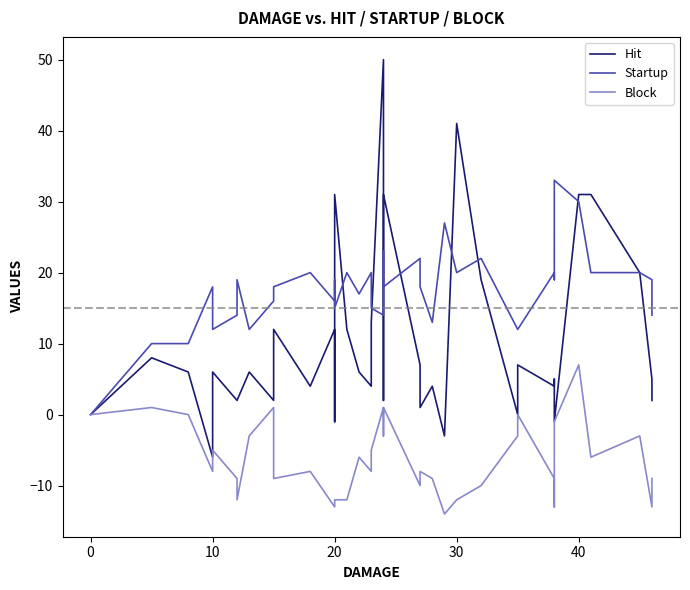

List the series in order of their peak value, lowest first.

Block, Startup, Hit